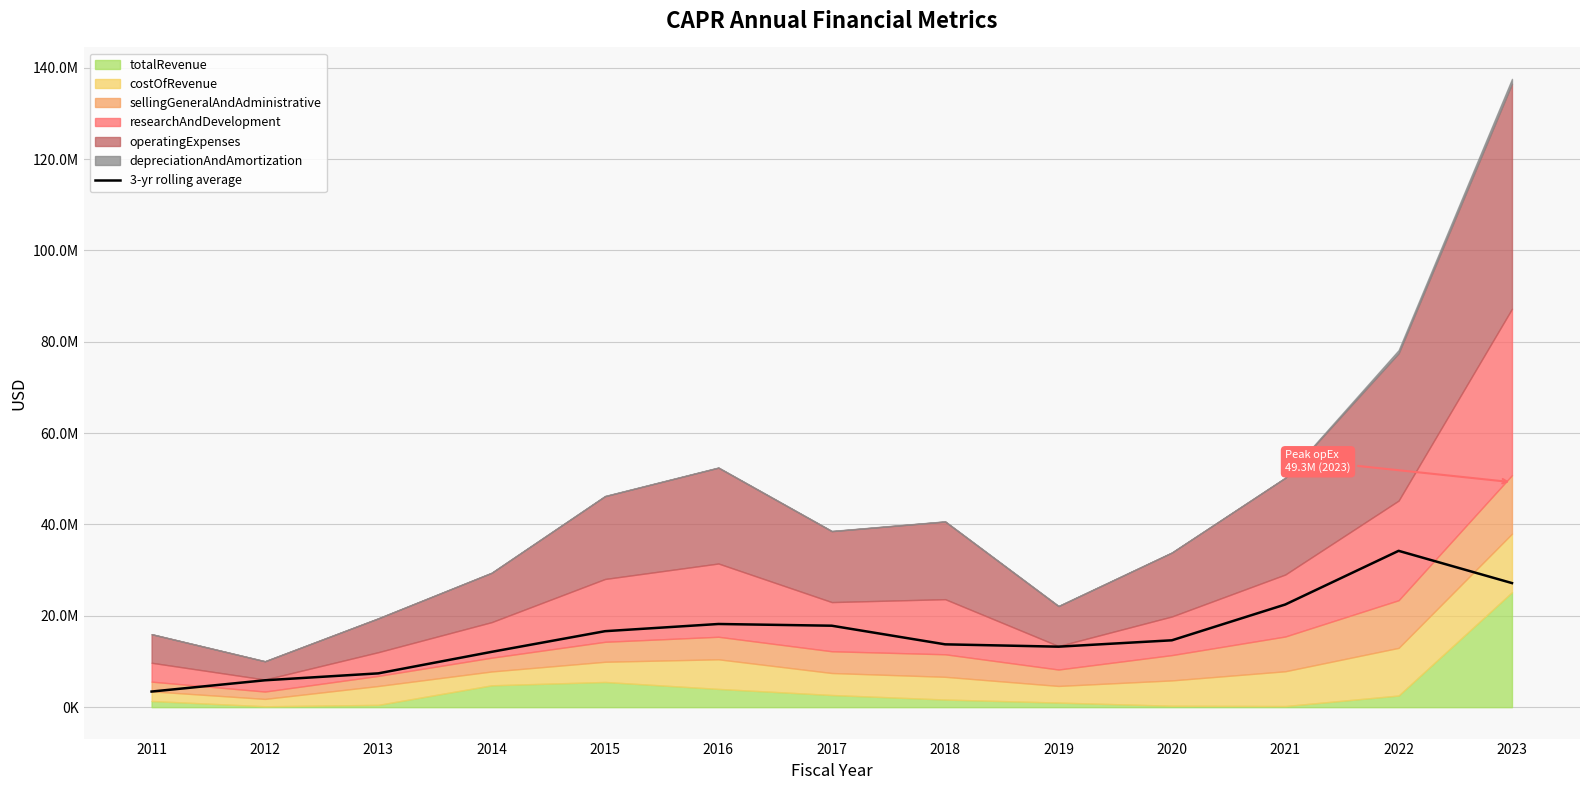

The chart shows a value of 11555953.8 at 2016. True or false?

False